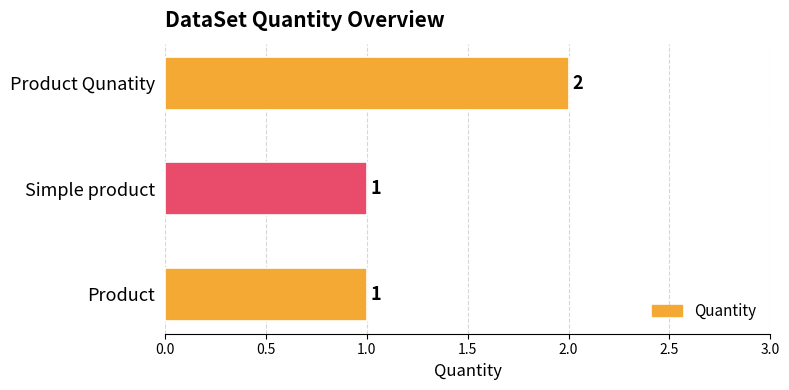

Reading top to bottom, extract all data points from this chart.

Product Qunatity=2	Simple product=1	Product=1